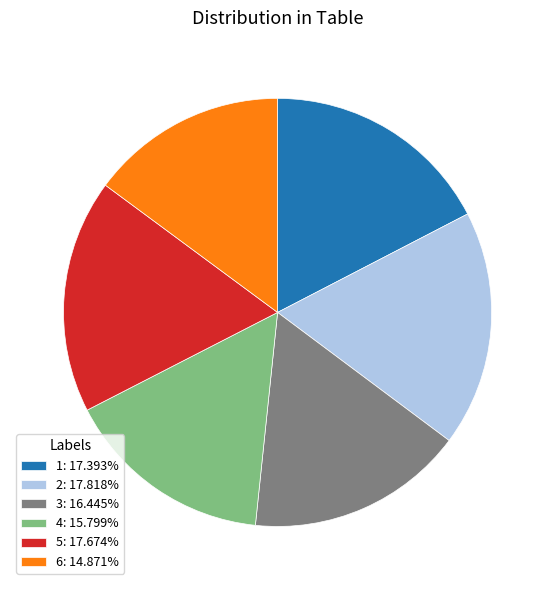

What is the ratio of the value at 2: 17.818% to the value at 4: 15.799%?

1.1